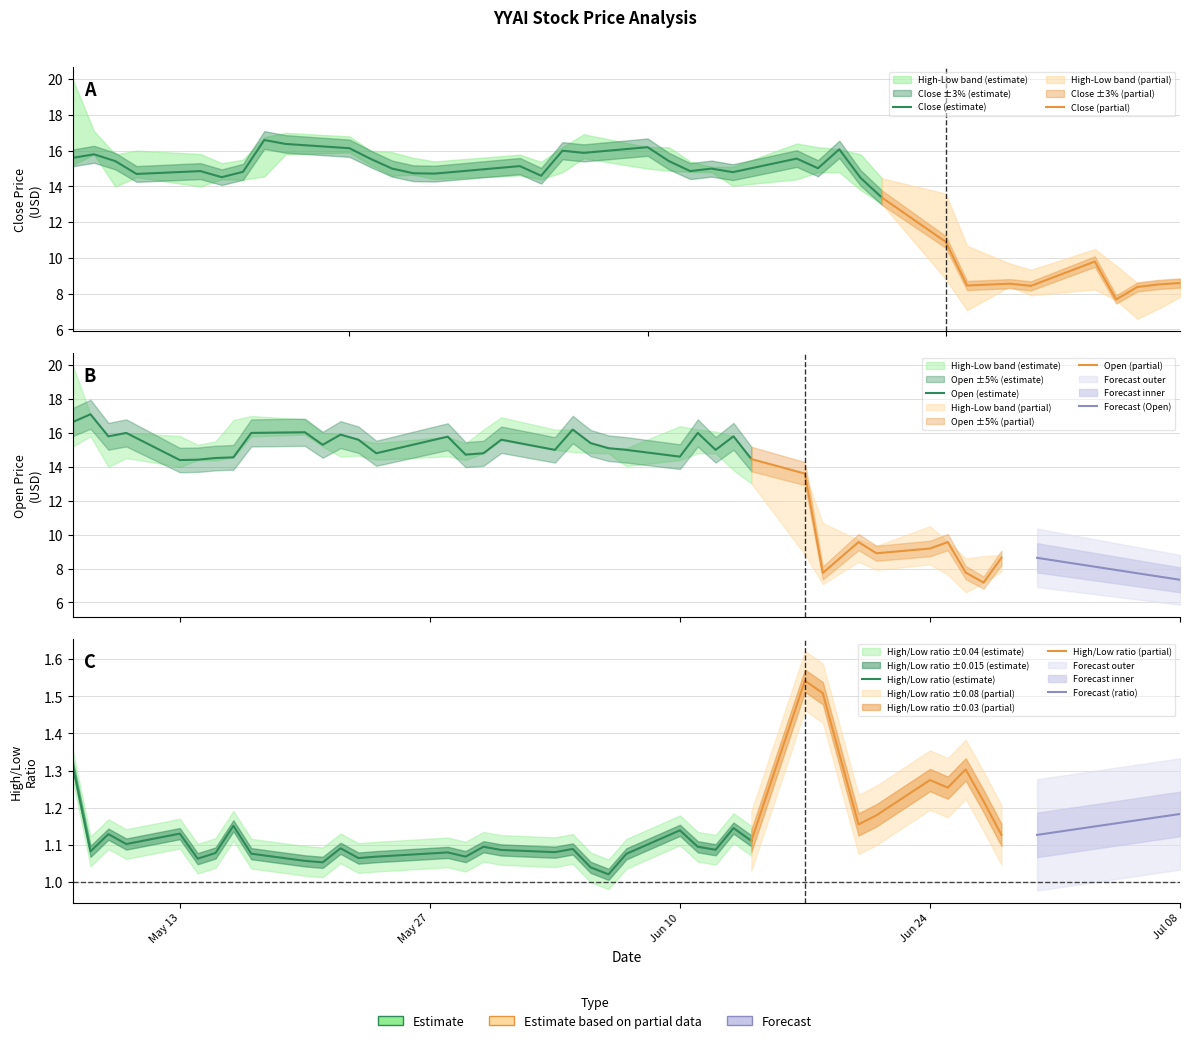

The High series shows 21.0 at 22. True or false?

False